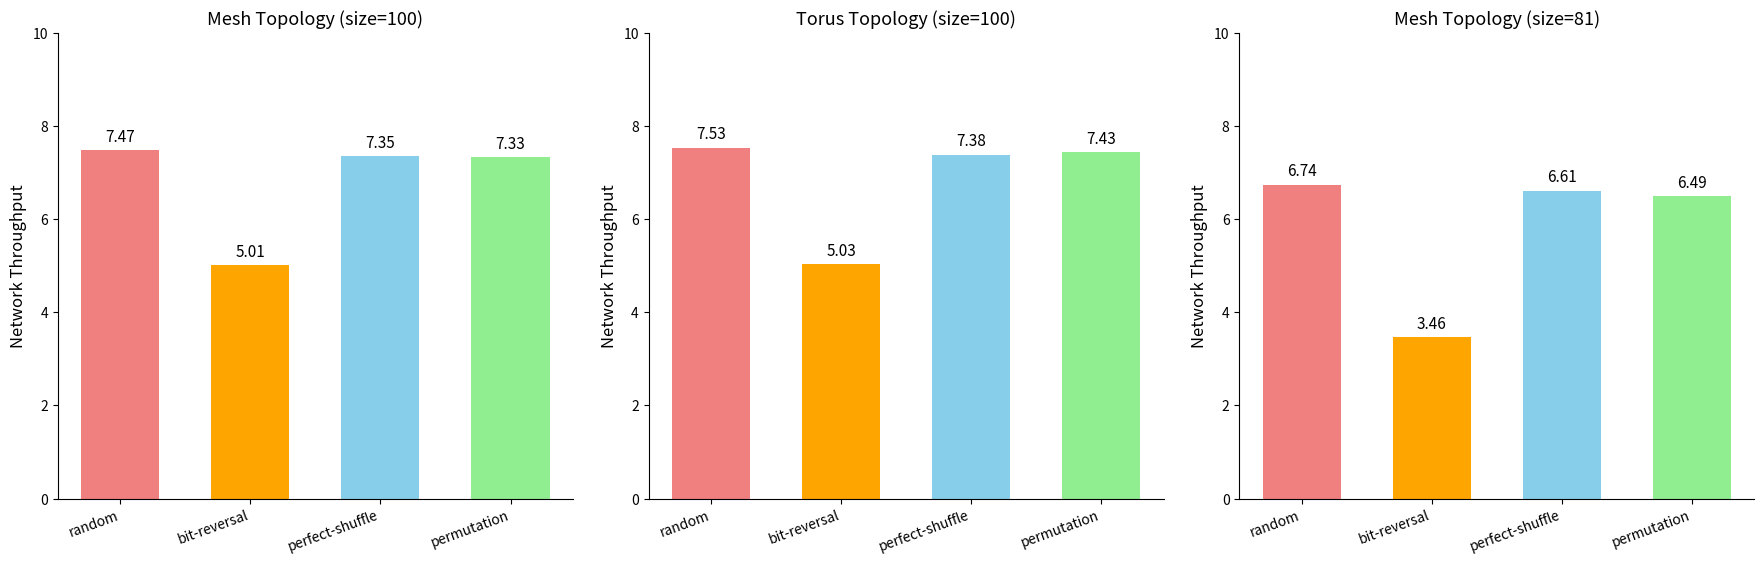

List the labels in order of mesh size=100 value, smallest first.

bit-reversal, permutation, perfect-shuffle, random